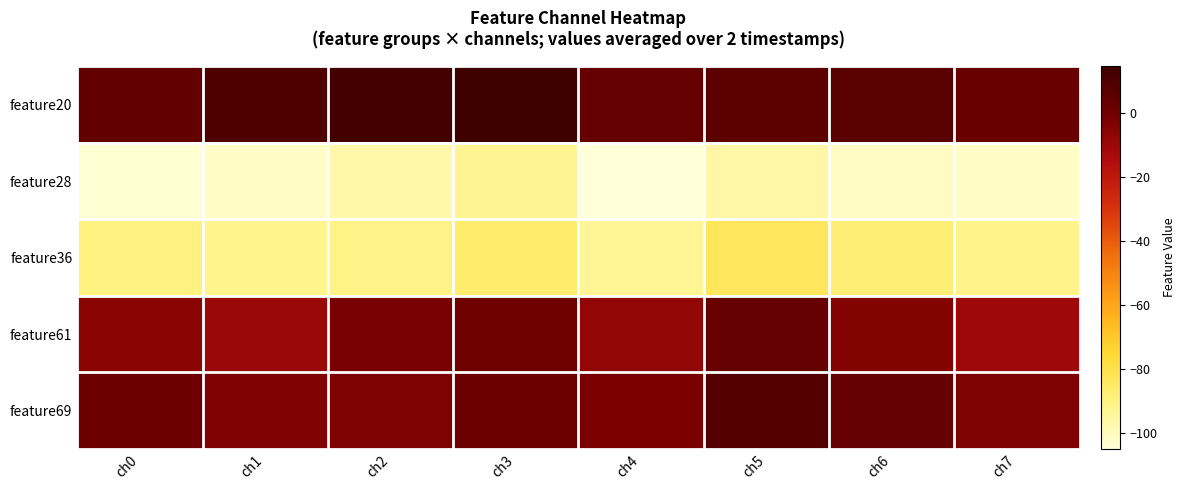

How many distinct data groups are displayed?

5